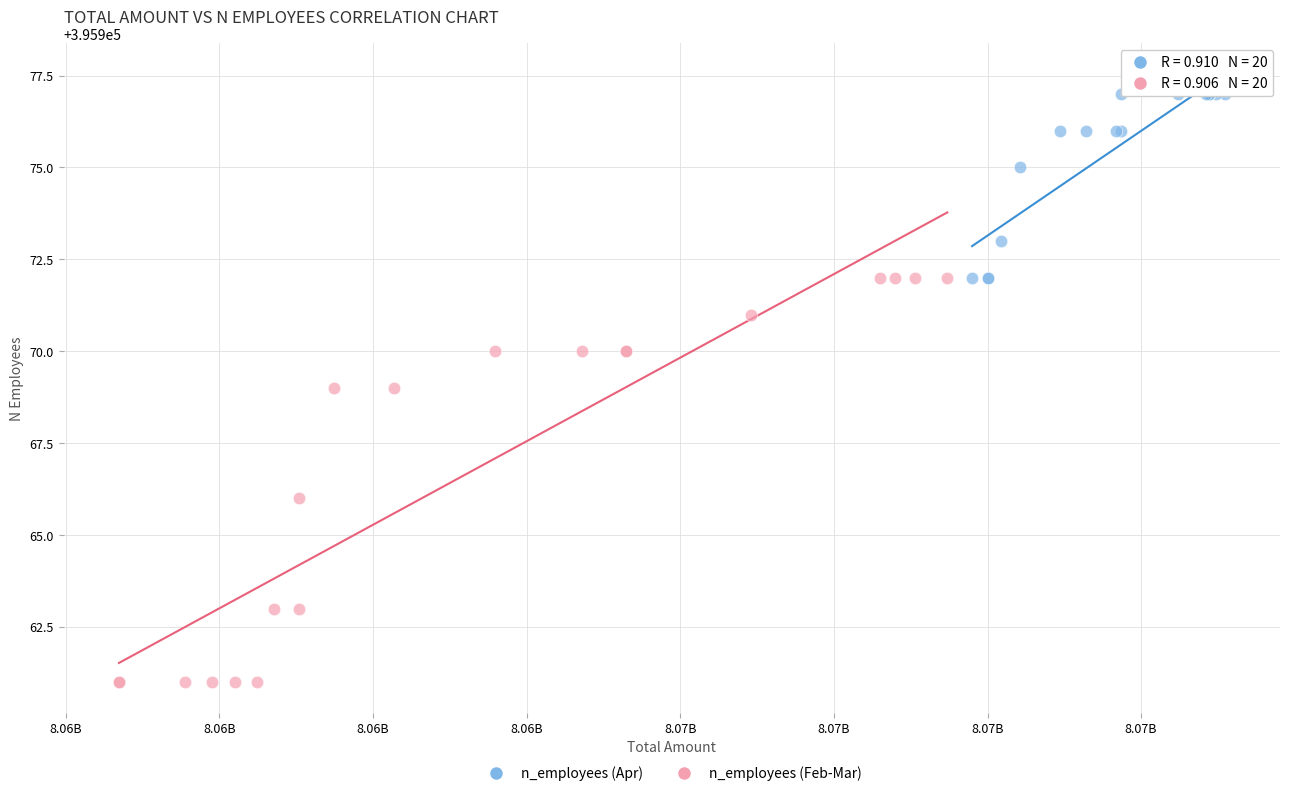

Which series contains the highest Y value?

n_employees (Apr)